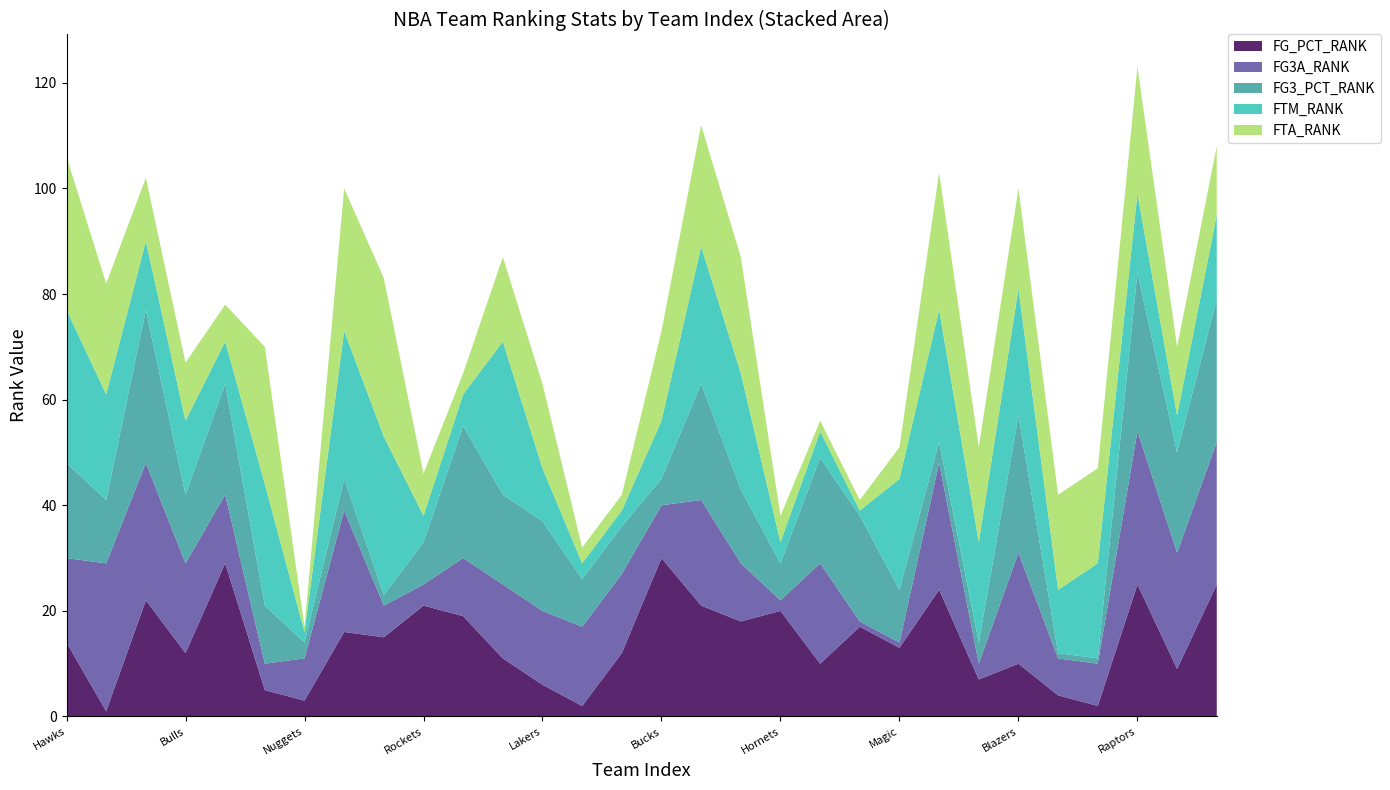

Reading left to right, extract all data points from this chart.

FG_PCT_RANK: 0=14	1=1	2=22	3=12	4=29	5=5	6=3	7=16	8=15	9=21	10=19	11=11	12=6	13=2	14=12	15=30	16=21	17=18	18=20	19=10	20=17	21=13	22=24	23=7	24=10	25=4	26=2	27=25	28=9	29=25
FG3A_RANK: 0=16	1=28	2=26	3=17	4=13	5=5	6=8	7=23	8=6	9=4	10=11	11=14	12=14	13=15	14=15	15=10	16=20	17=11	18=2	19=19	20=1	21=1	22=24	23=3	24=21	25=7	26=8	27=29	28=22	29=27
FG3_PCT_RANK: 0=18	1=12	2=29	3=13	4=21	5=11	6=3	7=6	8=2	9=8	10=25	11=17	12=17	13=9	14=9	15=5	16=22	17=14	18=7	19=20	20=20	21=10	22=4	23=4	24=26	25=1	26=1	27=30	28=19	29=27
FTM_RANK: 0=29	1=20	2=13	3=14	4=8	5=23	6=2	7=28	8=30	9=5	10=6	11=29	12=10	13=3	14=3	15=11	16=26	17=22	18=4	19=5	20=1	21=21	22=25	23=19	24=24	25=12	26=18	27=15	28=7	29=16
FTA_RANK: 0=29	1=21	2=12	3=11	4=7	5=26	6=1	7=27	8=30	9=8	10=4	11=16	12=16	13=3	14=3	15=17	16=23	17=22	18=5	19=2	20=2	21=6	22=26	23=18	24=19	25=18	26=18	27=24	28=13	29=13